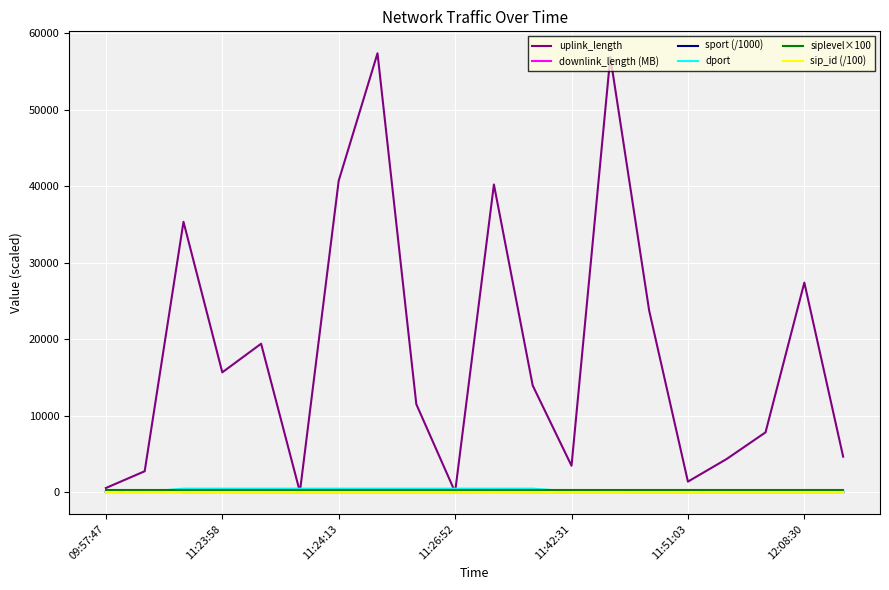

Which series has the largest total across all categories?

uplink_length